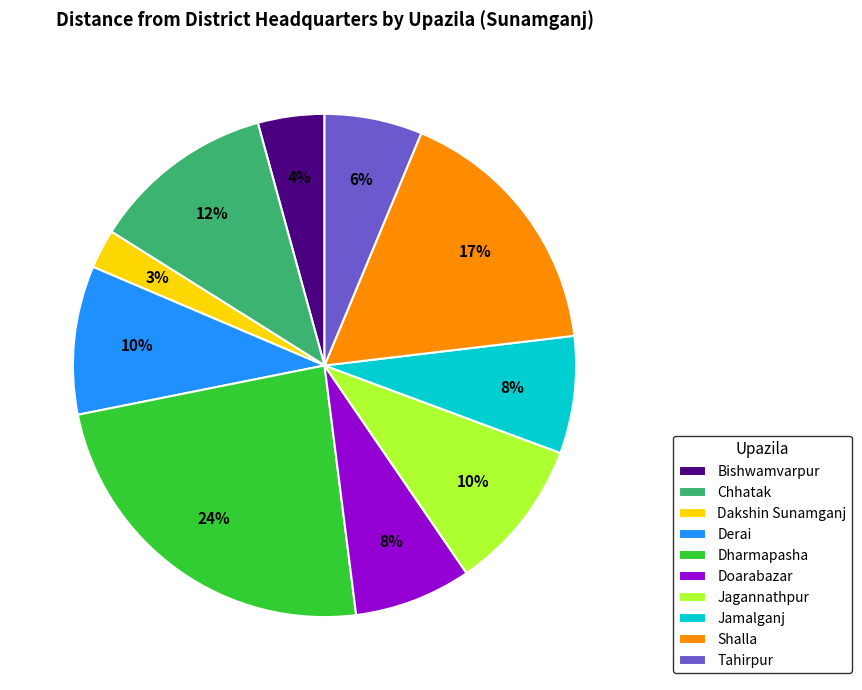

Is the sum of Doarabazar and Derai greater than half?

No